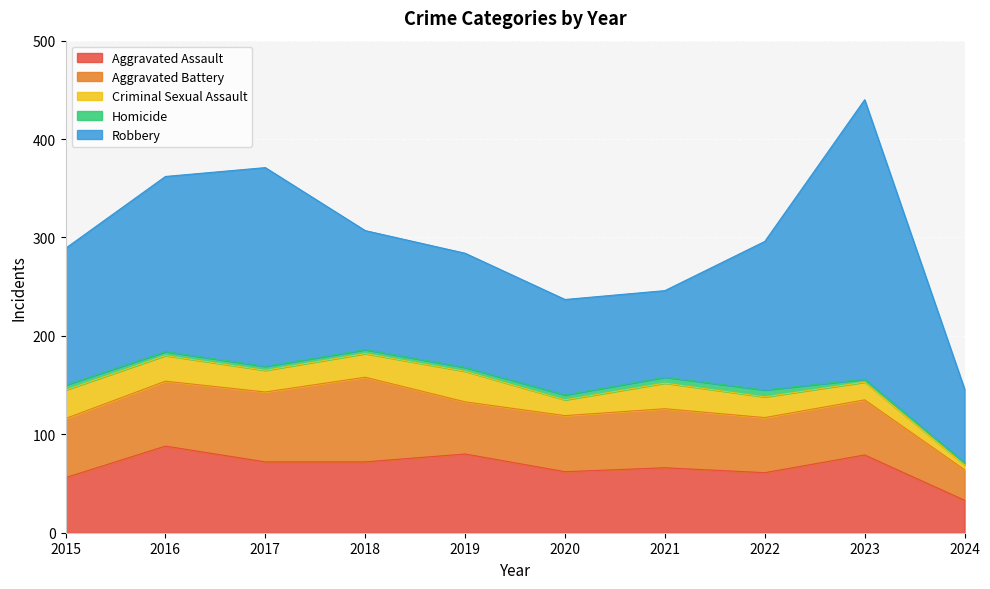

List the series in order of their peak value, lowest first.

Homicide, Criminal Sexual Assault, Aggravated Battery, Aggravated Assault, Robbery